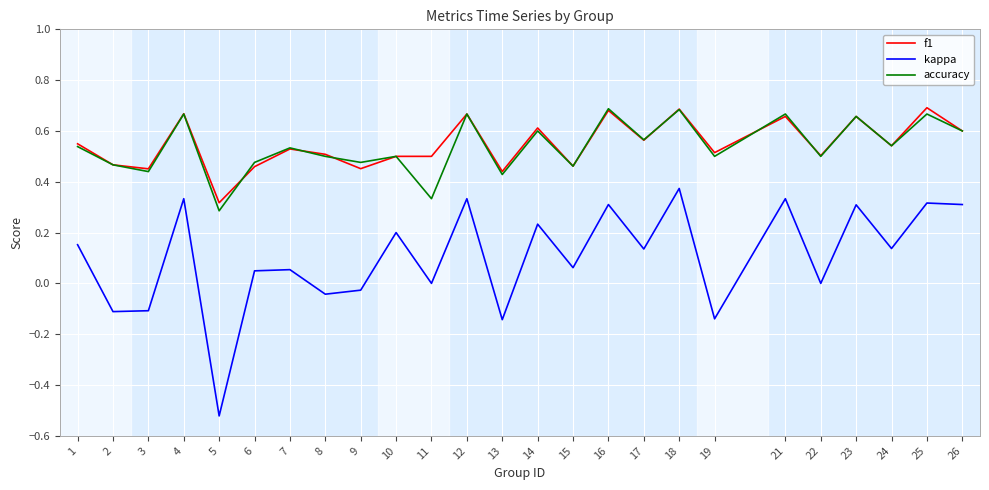

At which category is the sum across all series the highest?

18